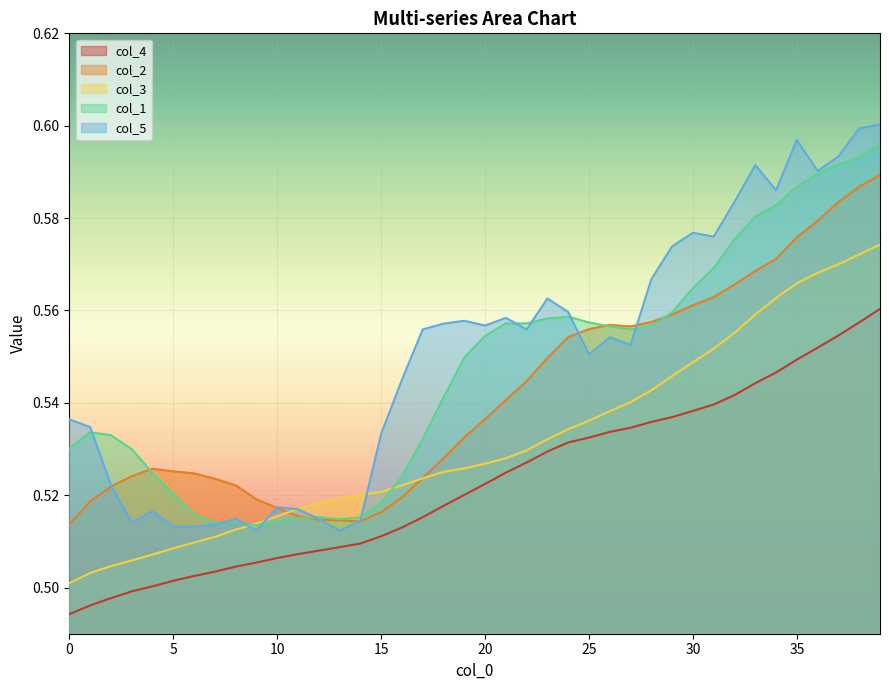

Which series has the widest spread of values?

col_5